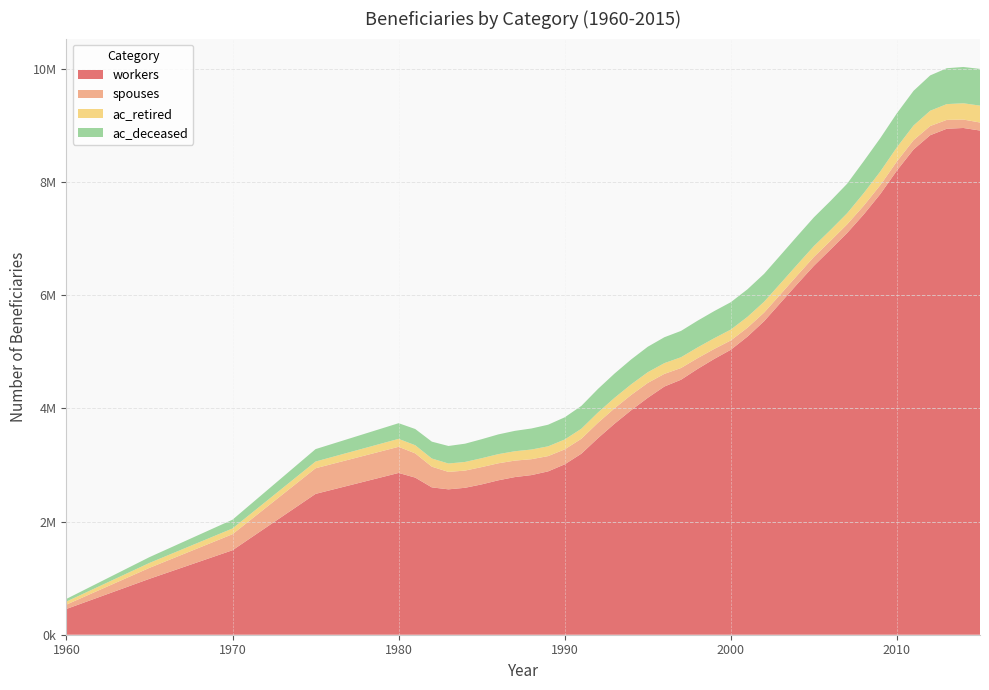

Reading left to right, transcribe all the data shown in this chart.

workers: 455371	988074	1492948	2488774	2858680	2776519	2603599	2569029	2596516	2656638	2728463	2785859	2821070	2886590	3011130	3198610	3473330	3729330	3966590	4186720	4386040	4505760	4697010	4873560	5035840	5268039	5539597	5868541	6197385	6519001	6806918	7098723	7426691	7788013	8203951	8575544	8826591	8940950	8954518	8909430
spouses: 76599	193362	283447	452922	461878	428212	365862	308059	303982	305532	300826	290888	280780	269830	264230	263780	271510	272190	270220	263130	223300	207290	190120	176370	164850	156978	151626	150889	152995	156552	153456	152796	154225	157584	160300	164030	162550	156672	148955	141760
ac_retired: 53825	87122	101341	118802	140548	143633	144464	148464	152667	157011	161755	165675	170940	172650	174560	177740	181860	185270	187630	188940	190050	190410	189930	189820	191950	191817	192087	191704	191274	191872	192122	196038	221946	241043	250262	259073	269799	279053	287762	298666
ac_deceased: 47267	102287	154921	219340	276739	286724	297917	309699	322541	335753	348647	360220	371890	381760	392000	402920	416240	428690	440080	449970	457520	464990	472530	479070	483570	486816	492985	498659	503241	507961	512596	521293	564735	589575	601420	612686	624472	633891	641497	648371